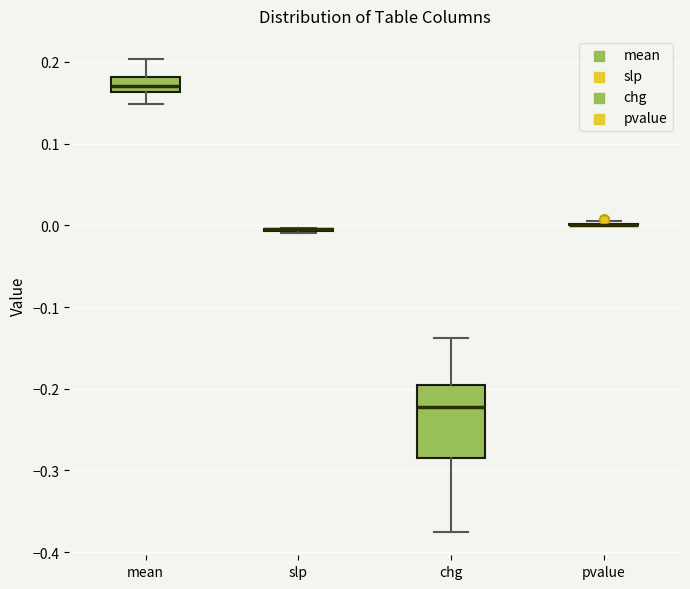

Reading left to right, read every box against the y-axis: the position of its median line, the range the box covers, and the ends of its whiskers. The values are not printed on the chart, so give them approximately, as read against the axis.

mean: median 0.17, box 0.16 to 0.18, whiskers 0.15 to 0.20
slp: box collapsed to a line at 0.00, whiskers -0.01 to 0.00
chg: median -0.22, box -0.29 to -0.20, whiskers -0.37 to -0.14
pvalue: box collapsed to a line at 0.00, whiskers 0.00 to 0.01